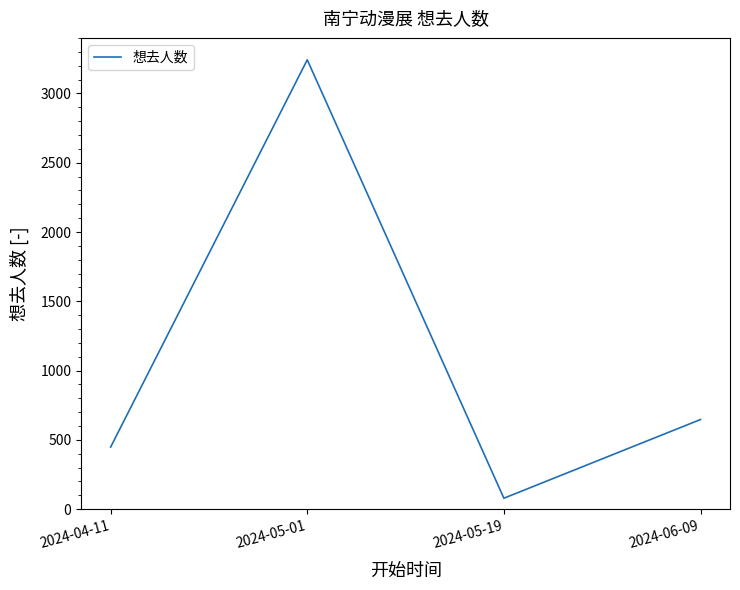

The value at 2024-05-01 is 1059. True or false?

False